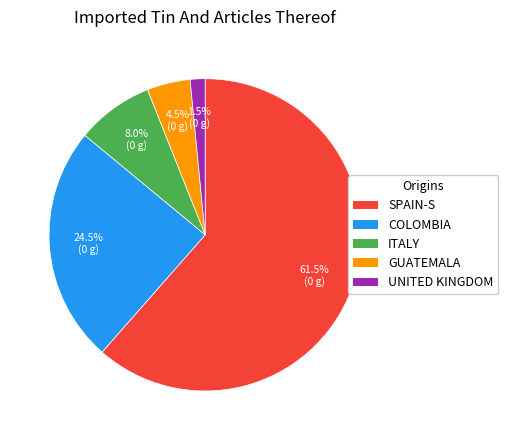

Is there any slice that represents more than half of the pie?

Yes